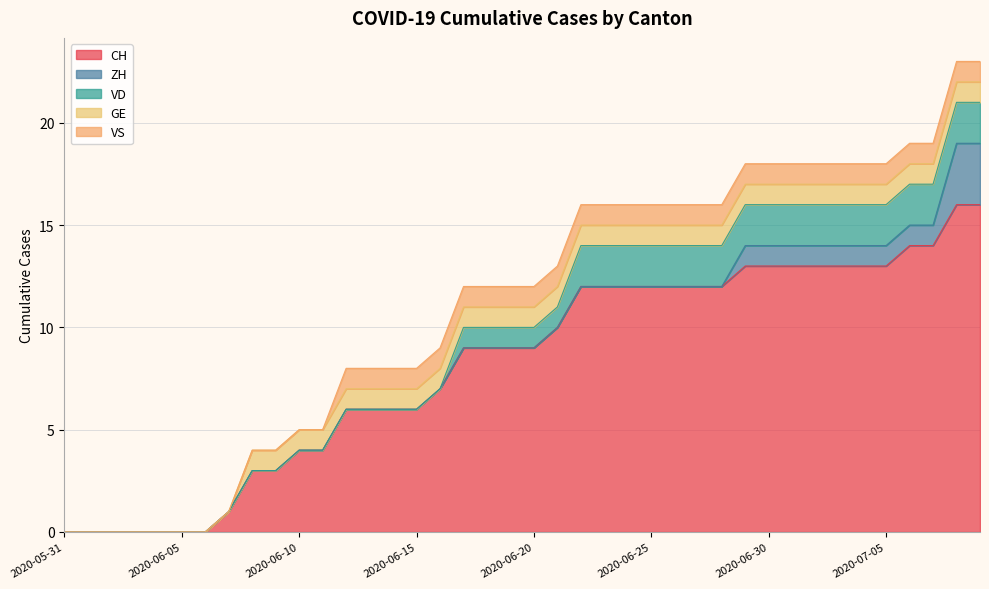

Which series has the widest spread of values?

CH